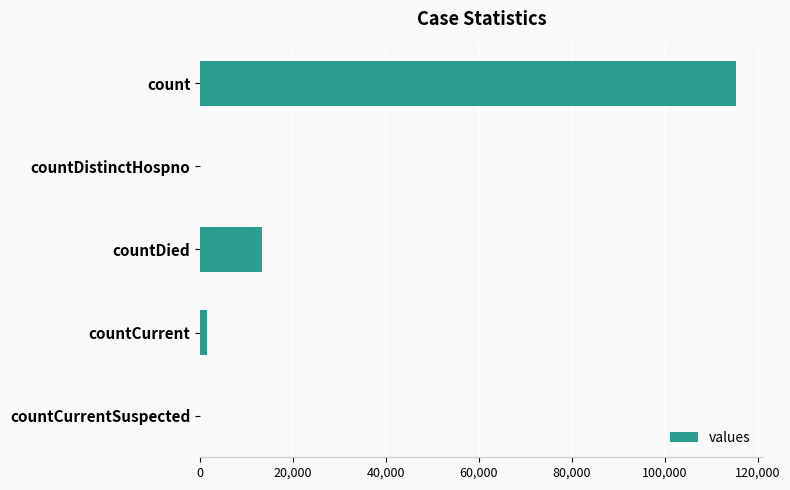

Are the bars horizontal?

Yes